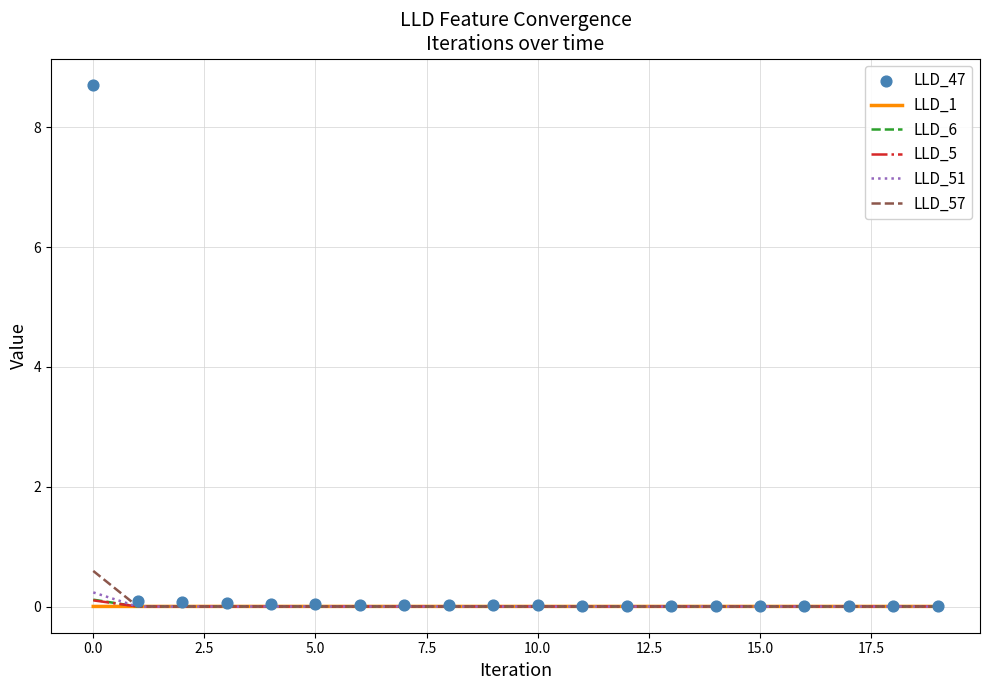

Which series has the largest total across all categories?

LLD_47